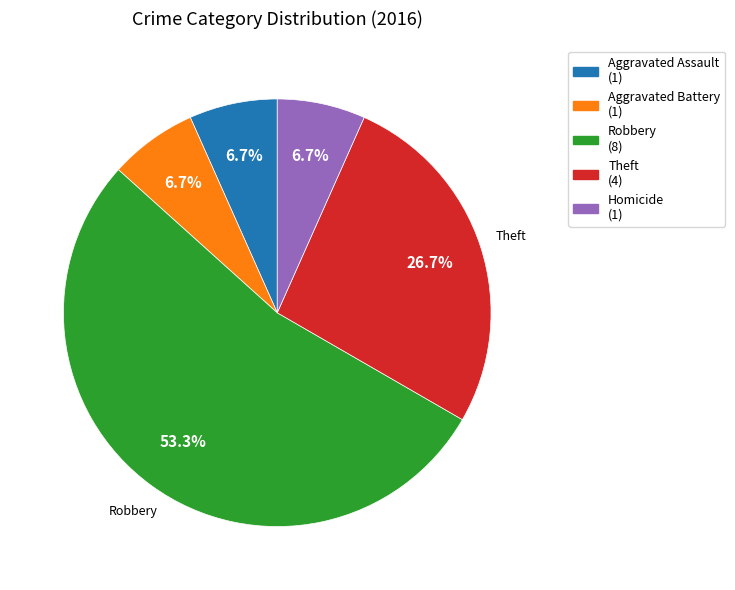

Is there any slice that represents more than half of the pie?

Yes